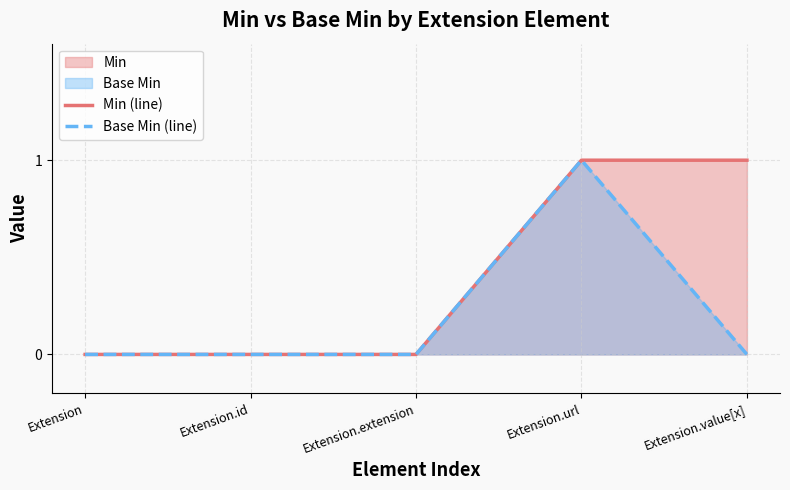

What is the label of the 4th point from the right?

Extension.id